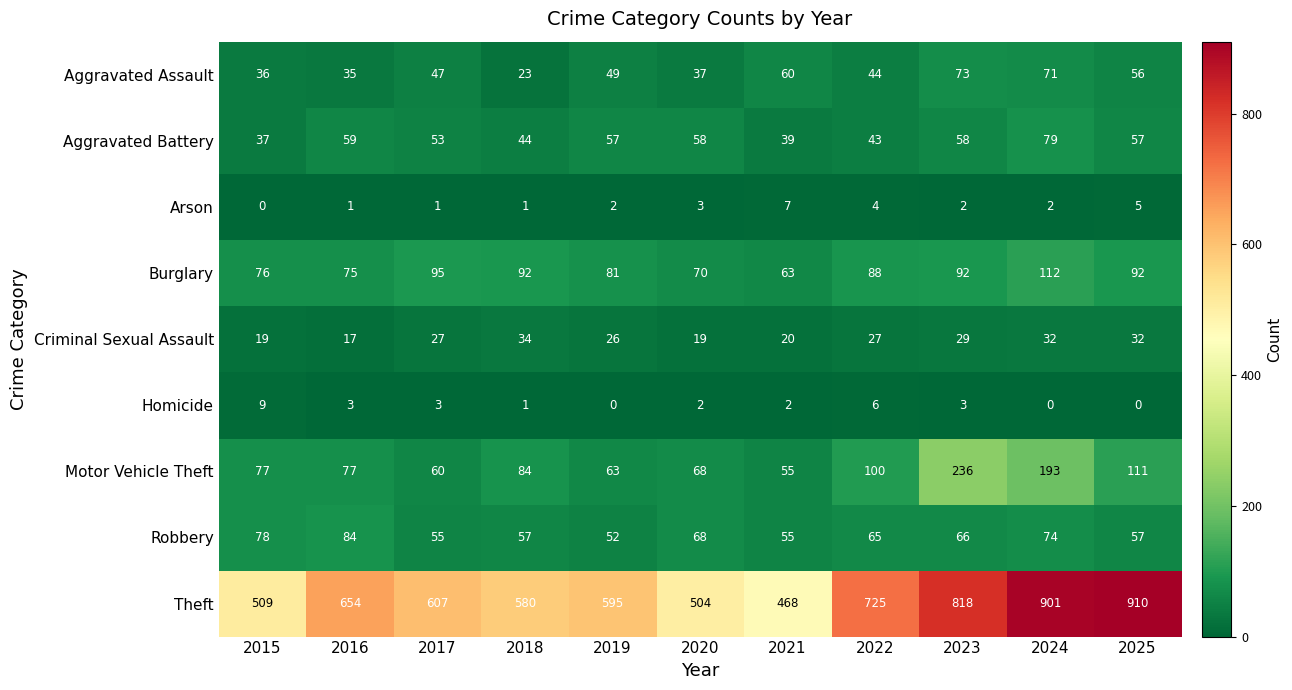

Between 2018 and 2022, which series saw the biggest shift?

Theft